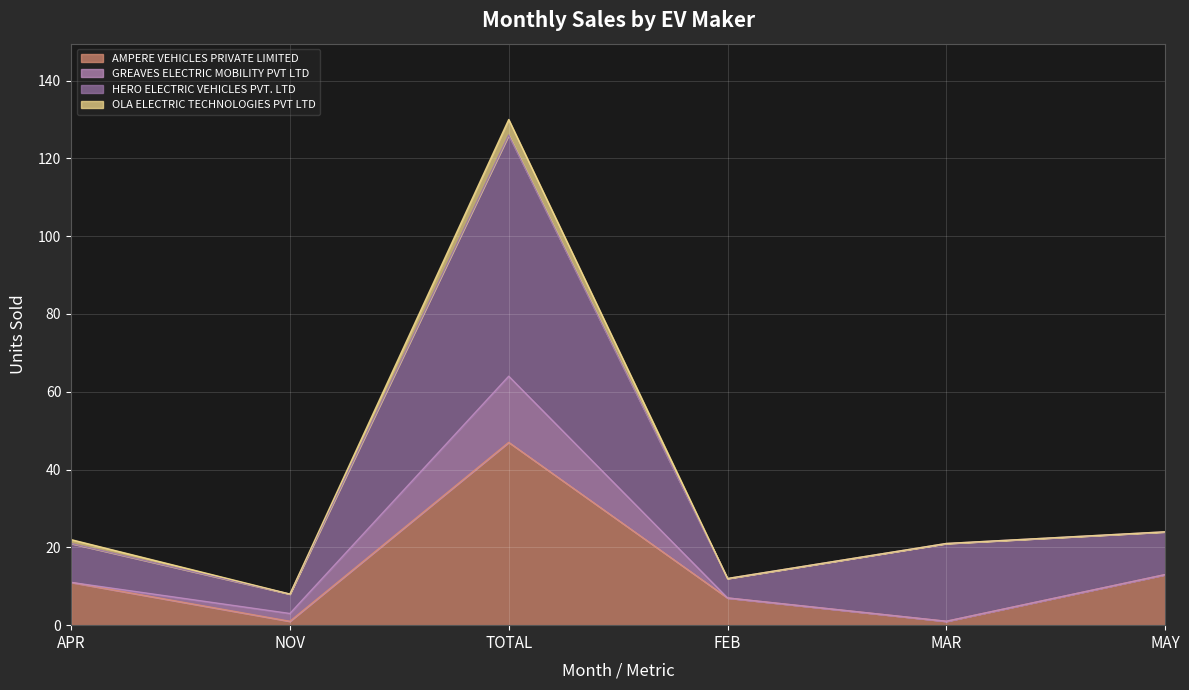

What are all the series names shown in the legend?

AMPERE VEHICLES PRIVATE LIMITED, GREAVES ELECTRIC MOBILITY PVT LTD, HERO ELECTRIC VEHICLES PVT. LTD, OLA ELECTRIC TECHNOLOGIES PVT LTD